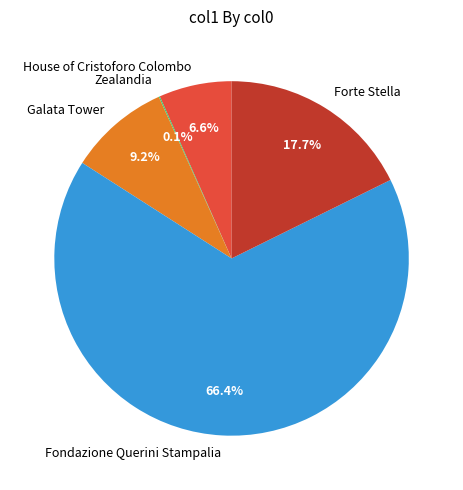

What portion of the pie excludes House of Cristoforo Colombo?

93.4%